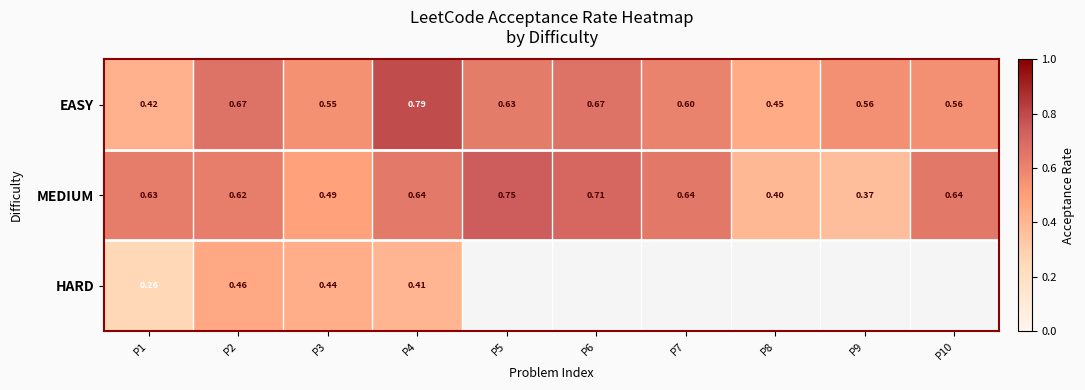

Rank the series at P2 from lowest to highest value.

HARD, MEDIUM, EASY